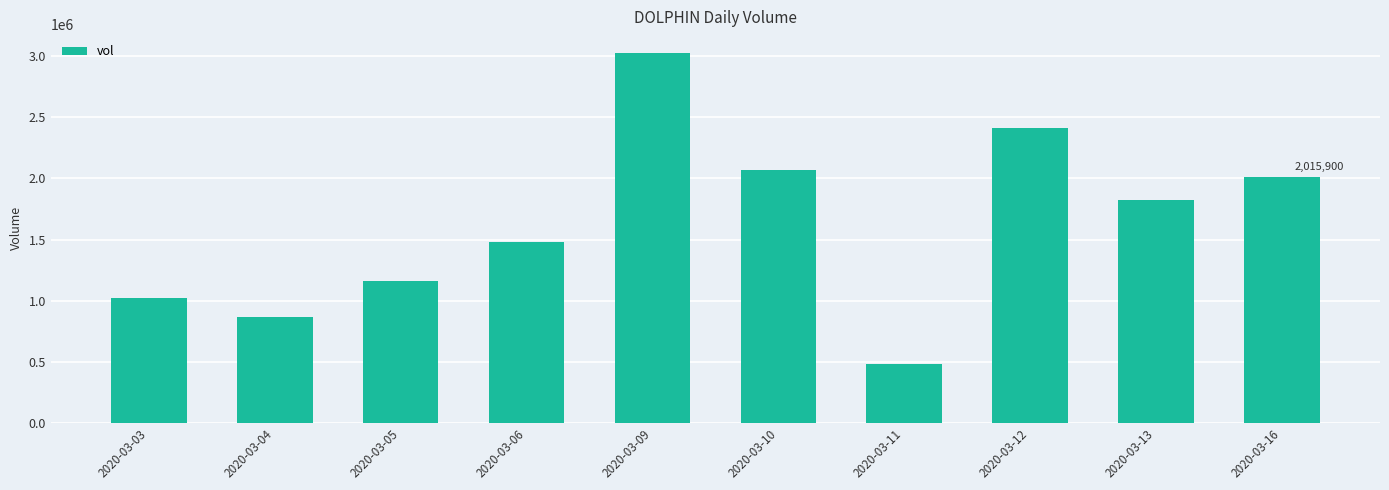

Is it true that the value at 2020-03-16 is 2015900?

True